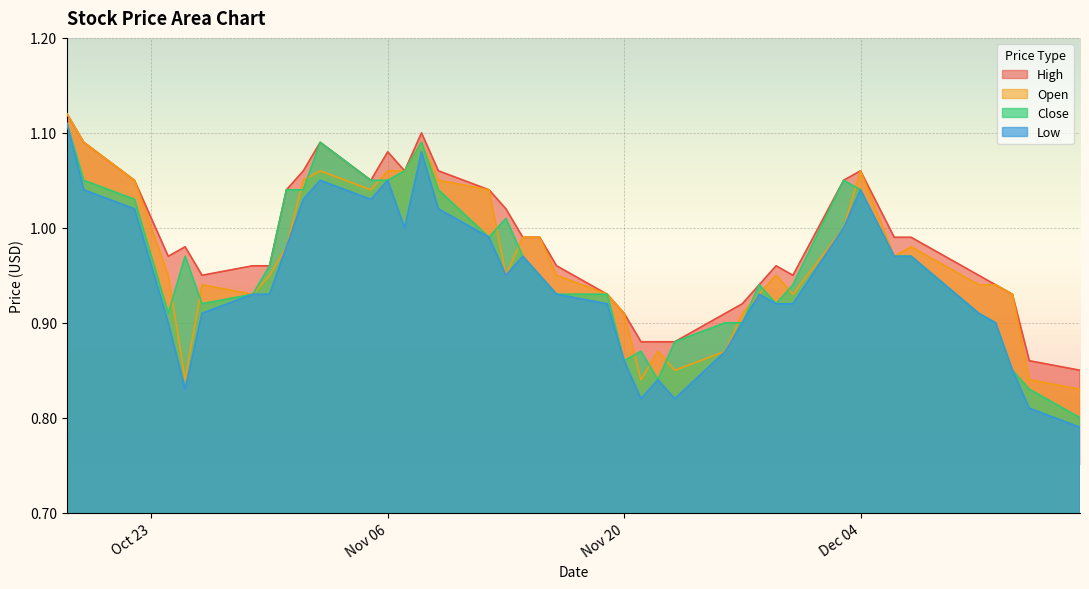

True or false: High and Open intersect in this chart.

False